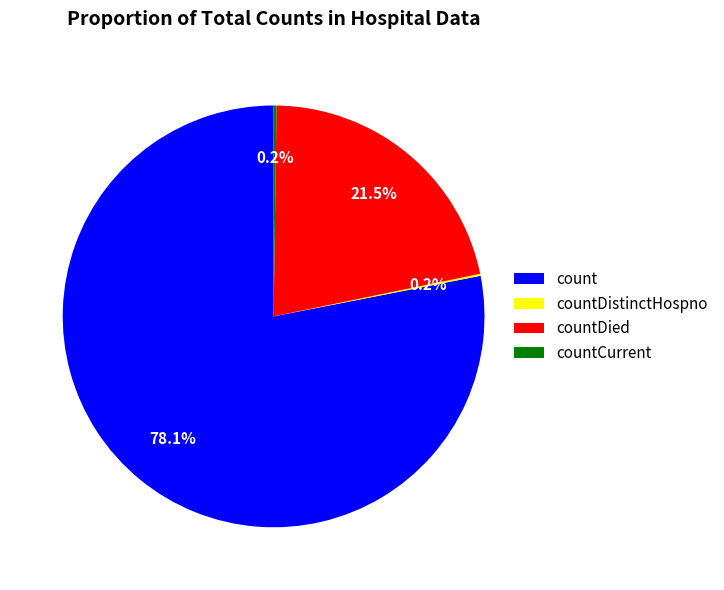

Approximately how many times larger is the value at countDied compared to count?

0.3